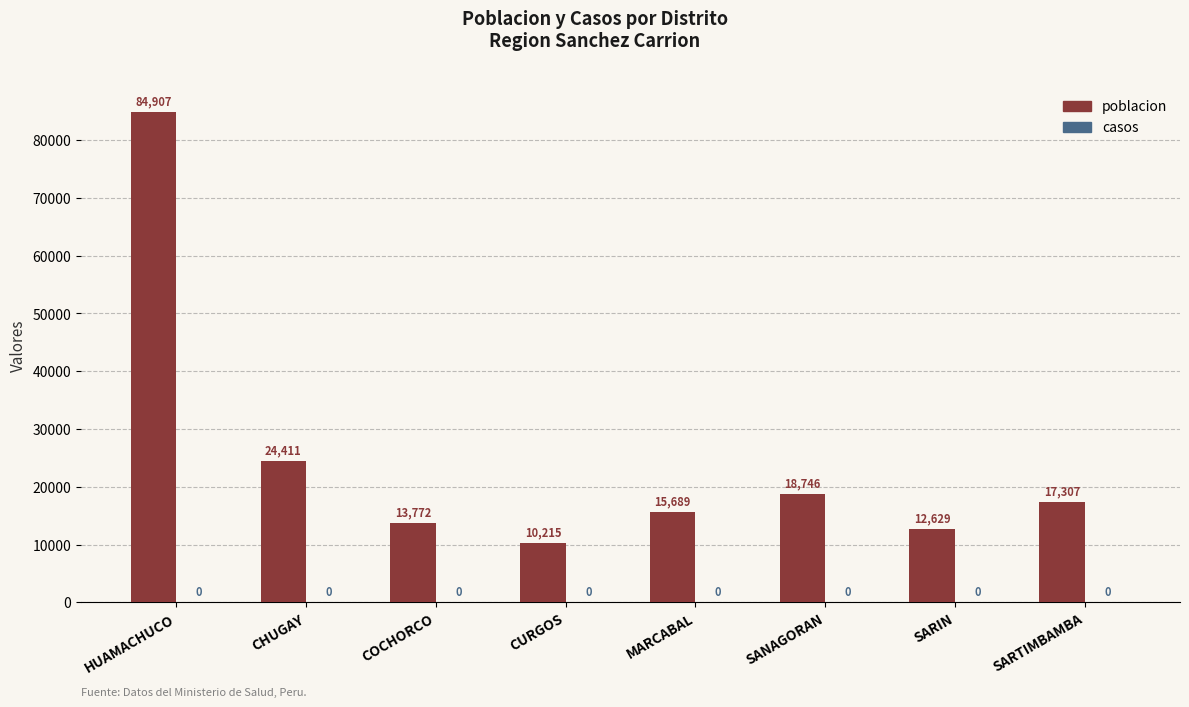

Approximately how many times larger is the value at HUAMACHUCO compared to CHUGAY?

3.5